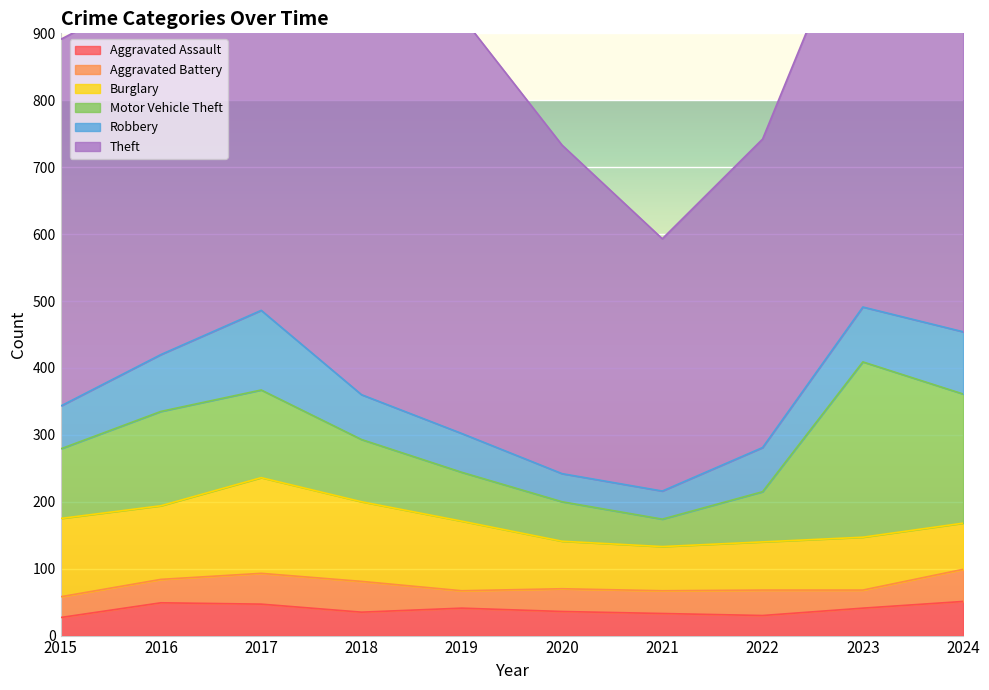

True or false: Aggravated Battery has more than 1 points higher than both neighbors.

False